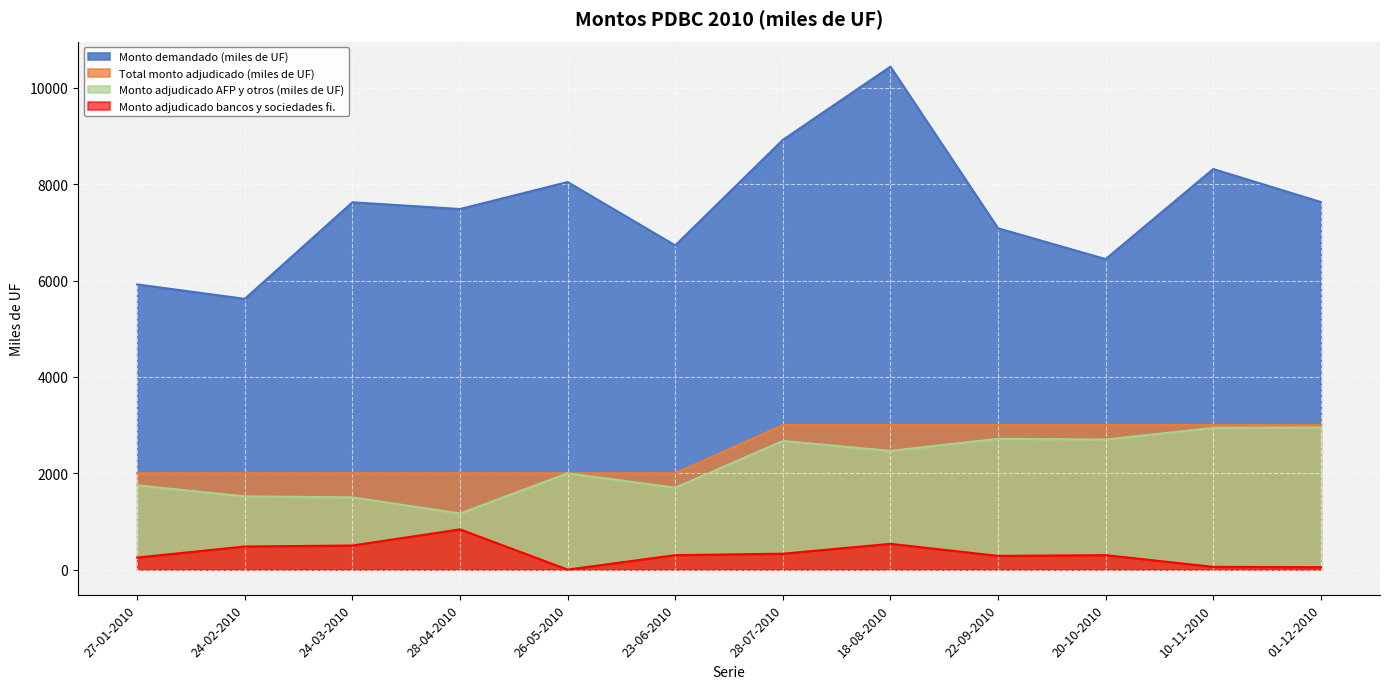

How many values in the Monto adjudicado bancos y sociedades fi. series are below 300?

5